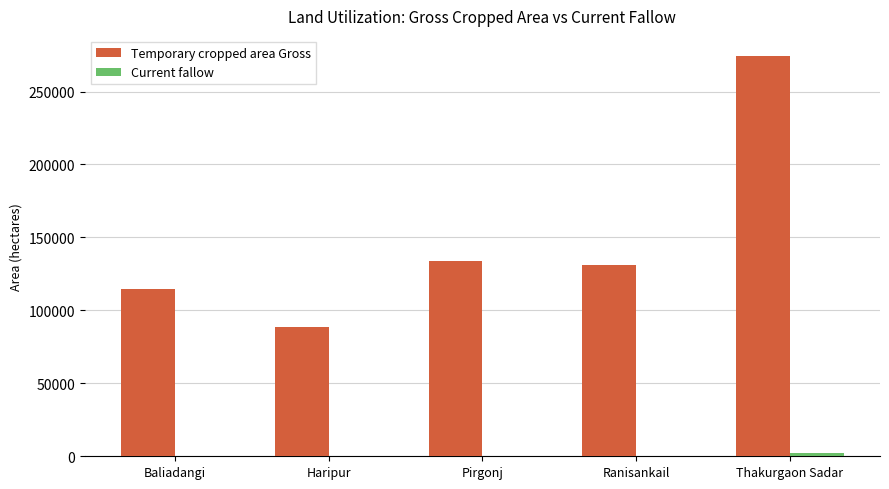

What is the sum of all Temporary cropped area Gross values?

742868